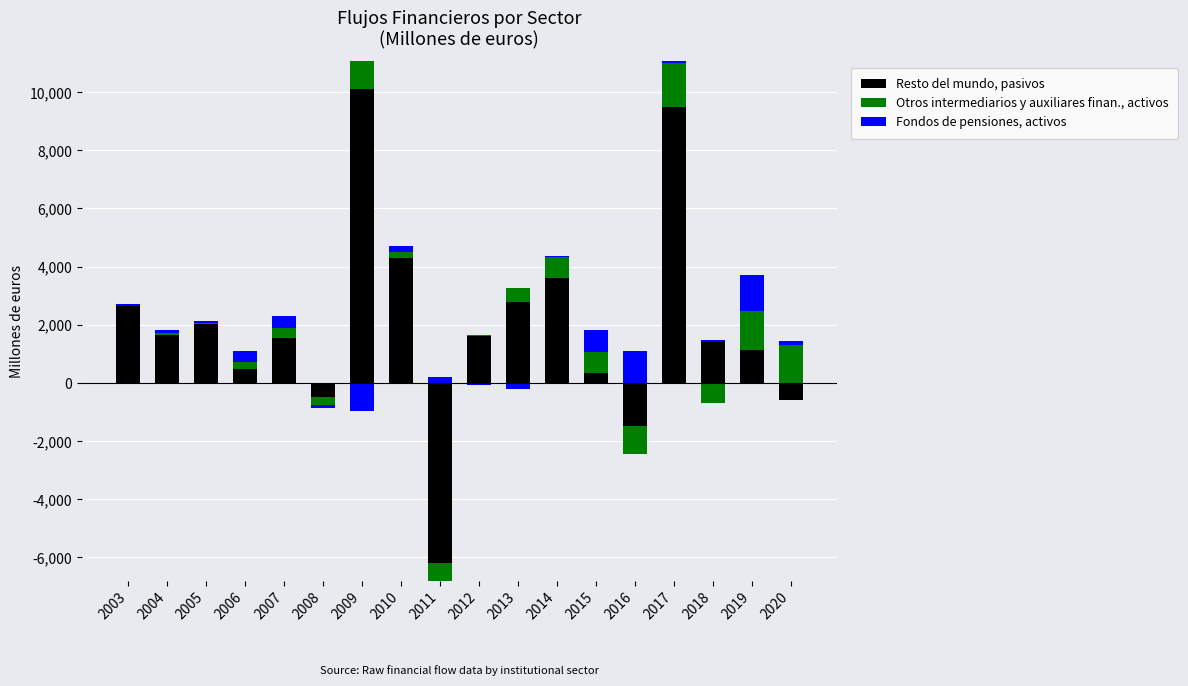

What is the difference between the highest and lowest values at 2017?

9456